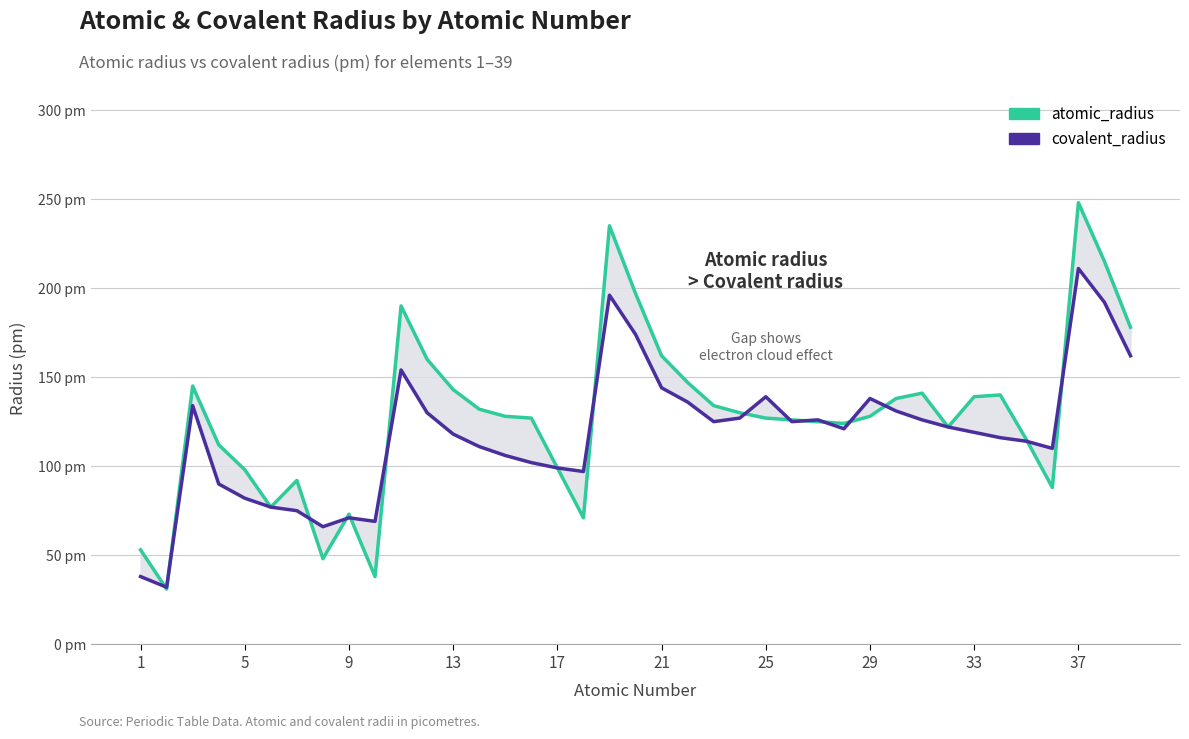

What is the minimum value shown in the chart?

31